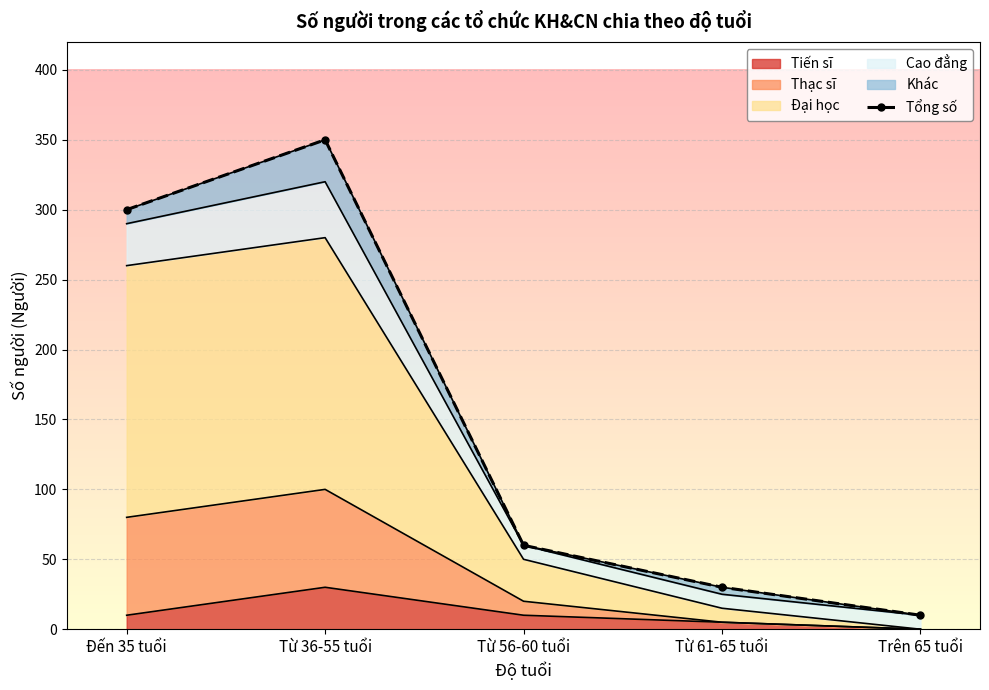

Between Từ 36-55 tuổi and Trên 65 tuổi, which is larger?

Từ 36-55 tuổi